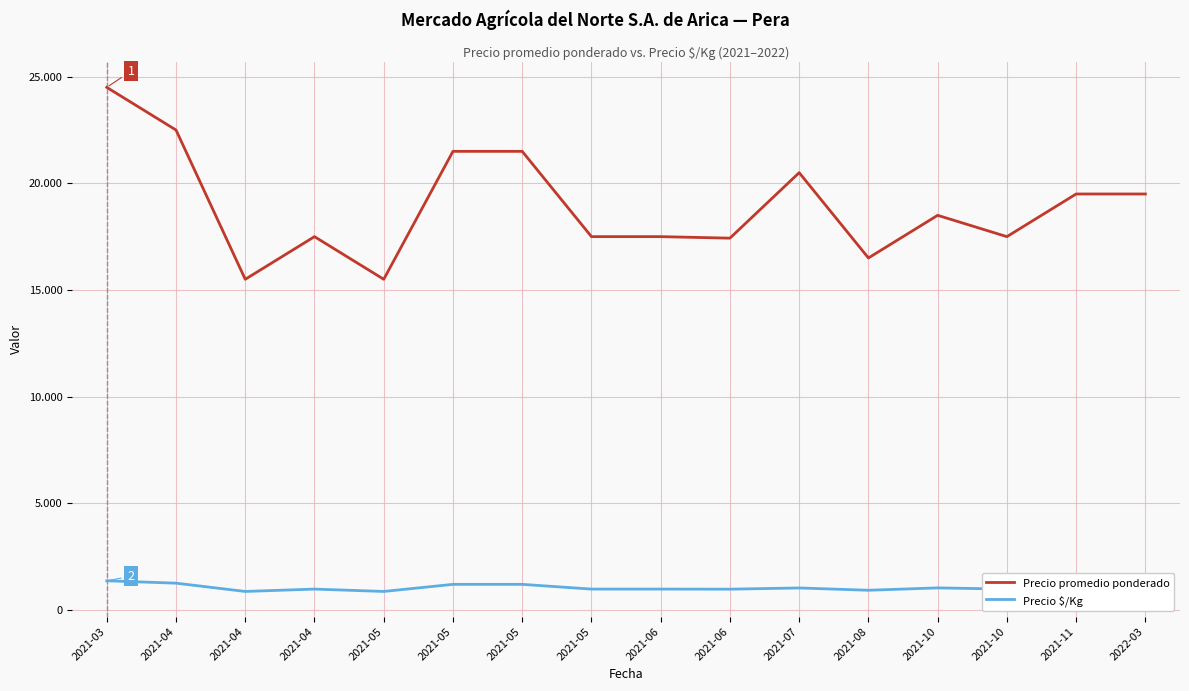

What is the average value of the Precio promedio ponderado series?

18933